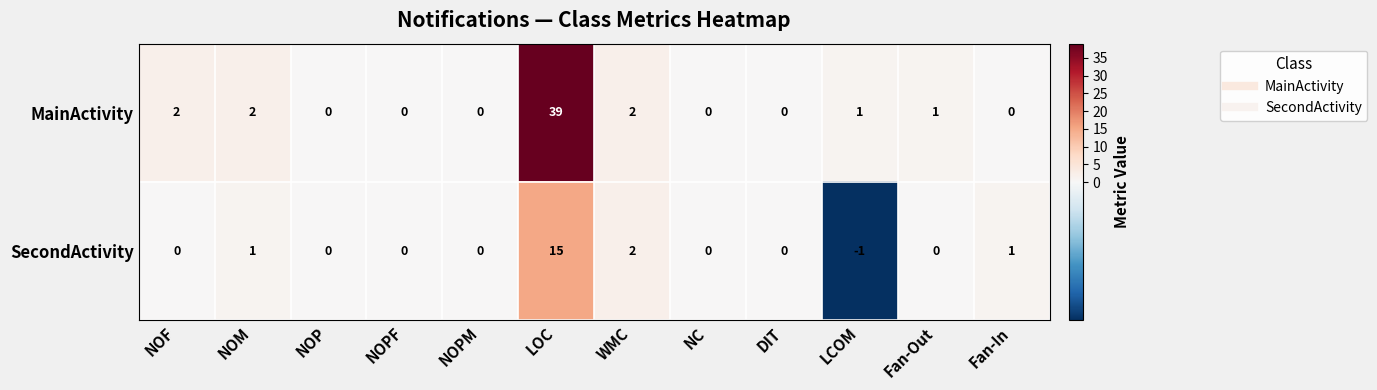

Which category has the highest value in the SecondActivity series?

LOC